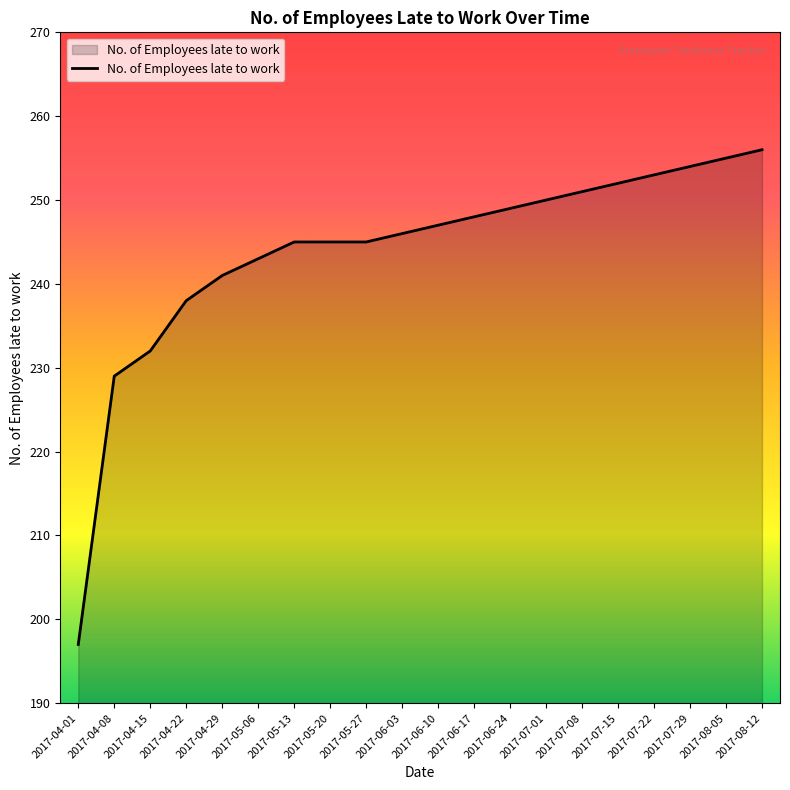

True or false: the data shows 247 at 2017-06-10.

True